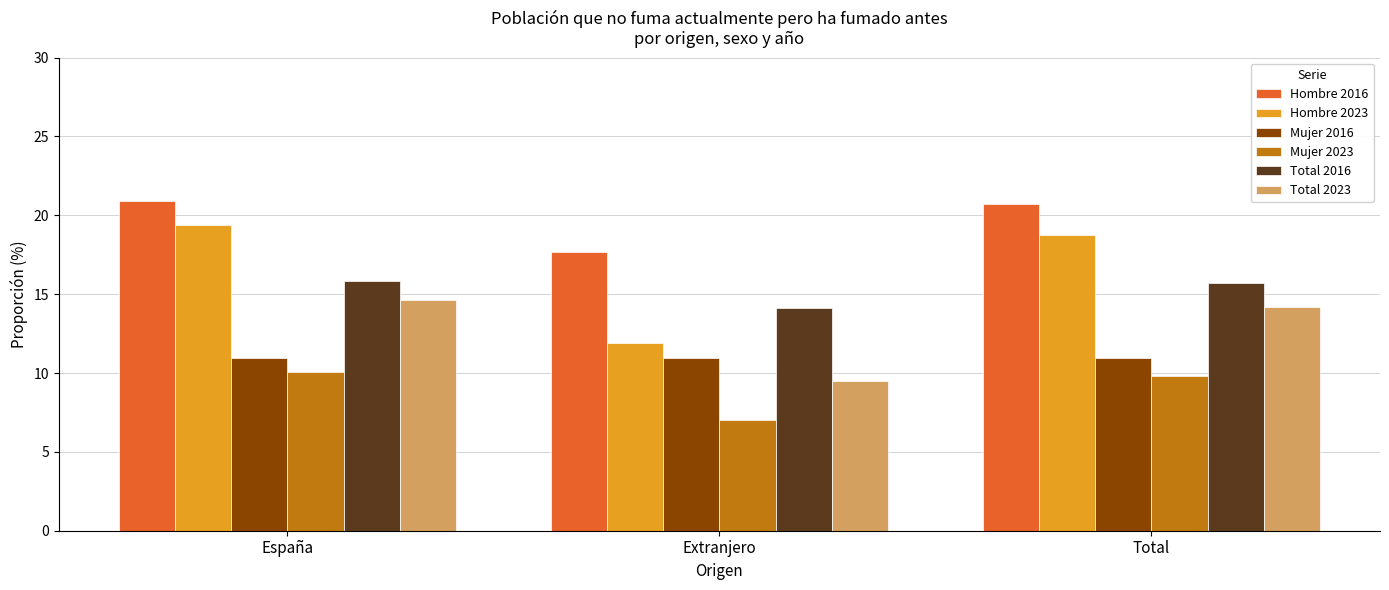

Are the bars horizontal?

No